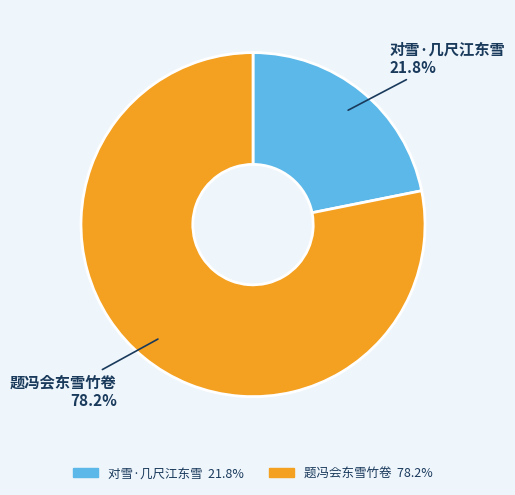

To the nearest percent, what is the average slice percentage?

50%